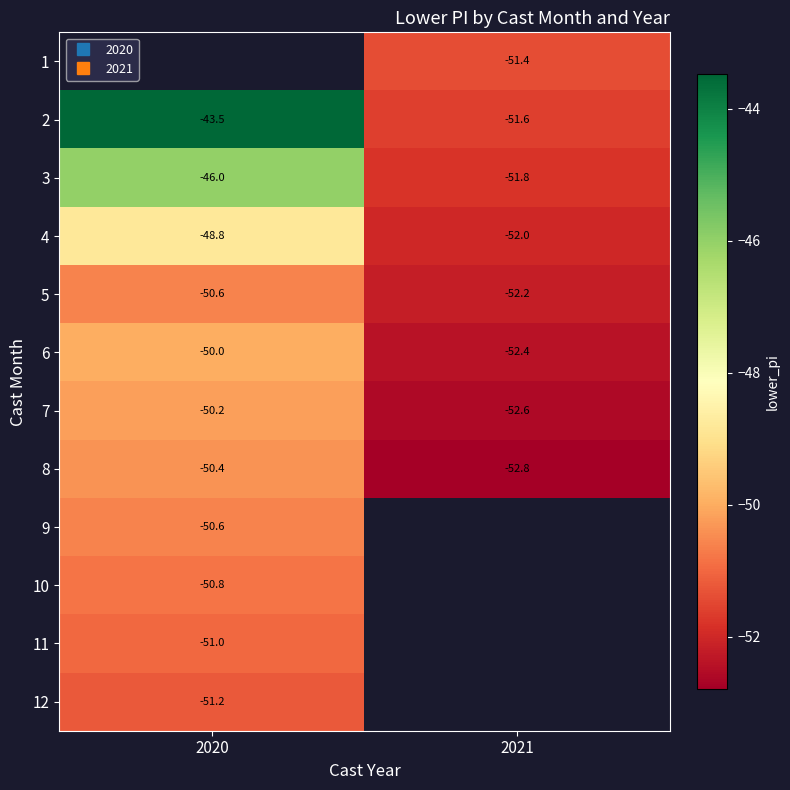

Rank the categories by 1 value from lowest to highest.

2020, 2021